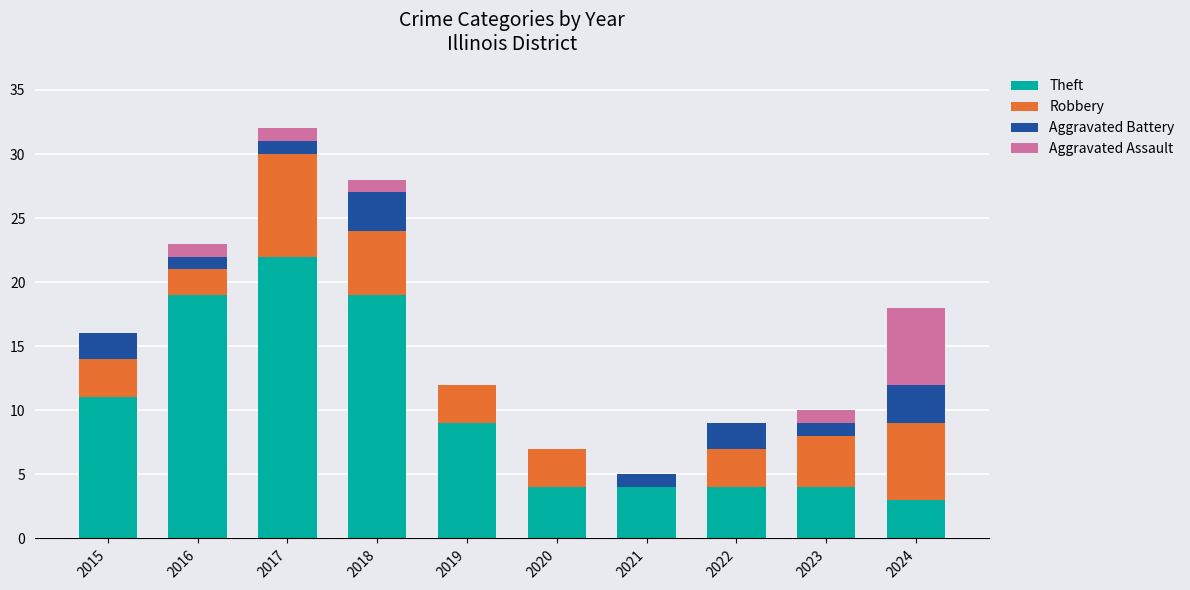

Does the chart contain stacked bars?

Yes